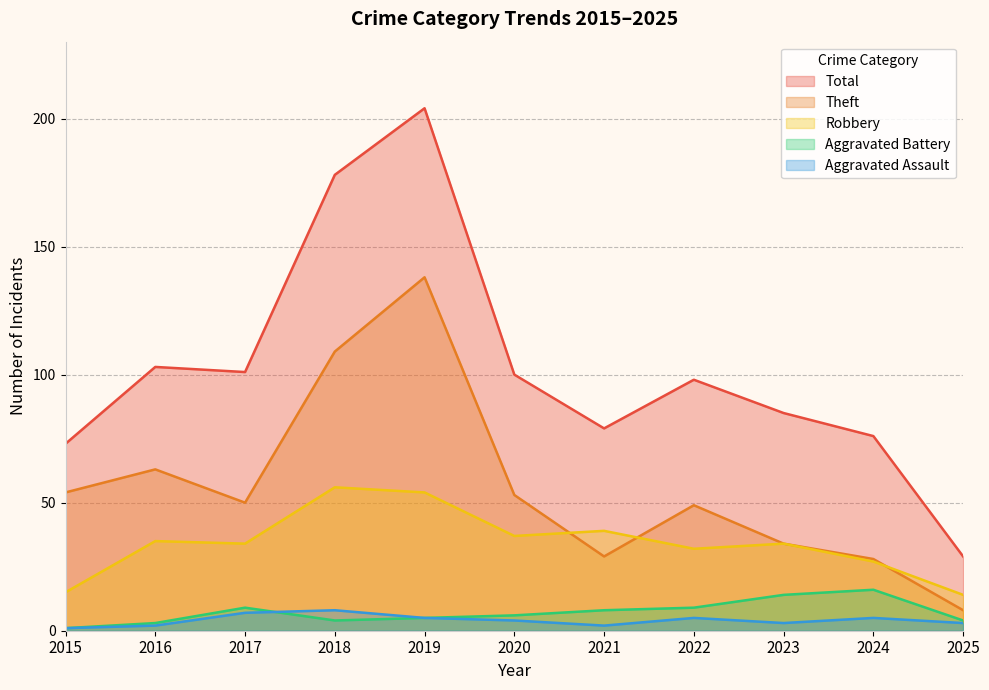

Which has a higher value, 2015 or 2017?

2017